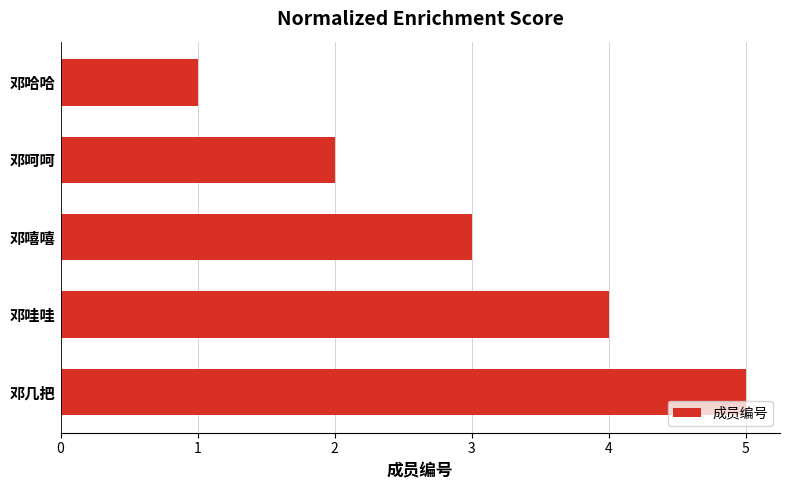

True or false: the data shows 5 at 邓几把.

True